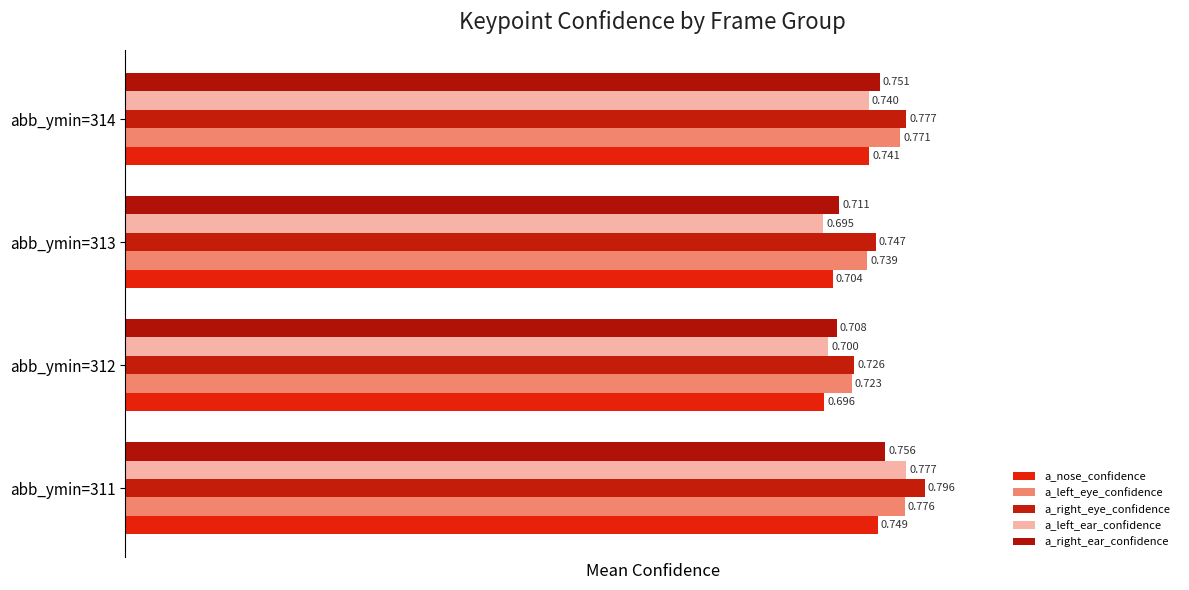

Which series has the largest range (max minus min)?

a_left_ear_confidence